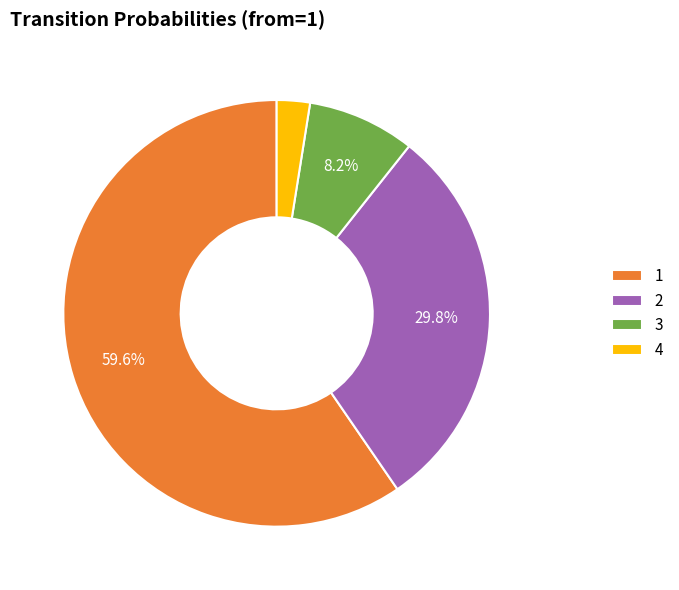

What percentage is the 1 slice, to the nearest percent?

60%